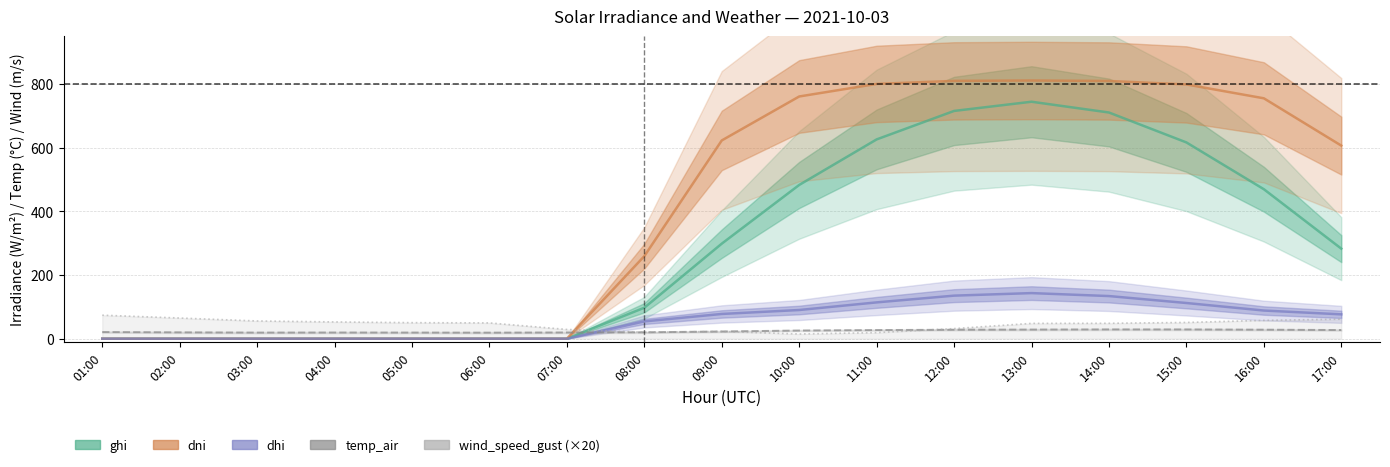

What is the maximum value for temp_air?

29.0